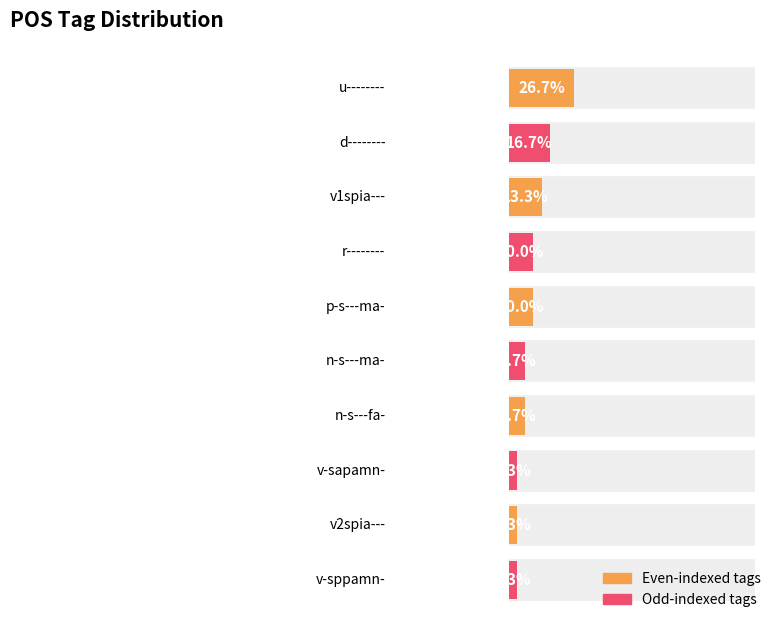

Reading left to right, transcribe all the data shown in this chart.

8	5	4	3	3	2	2	1	1	1